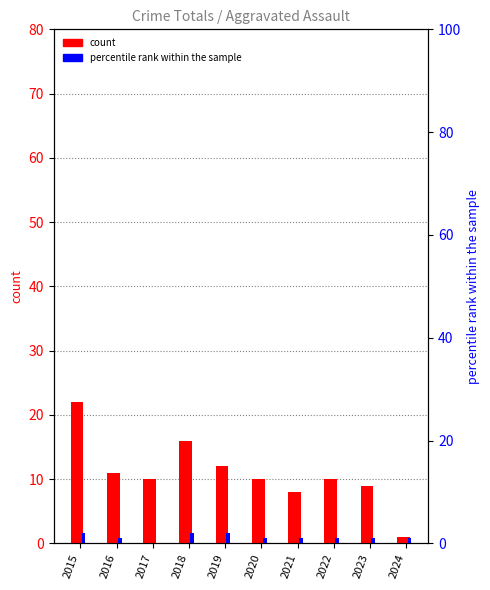

The value of percentile rank within the sample at 2021 is 1. True or false?

True